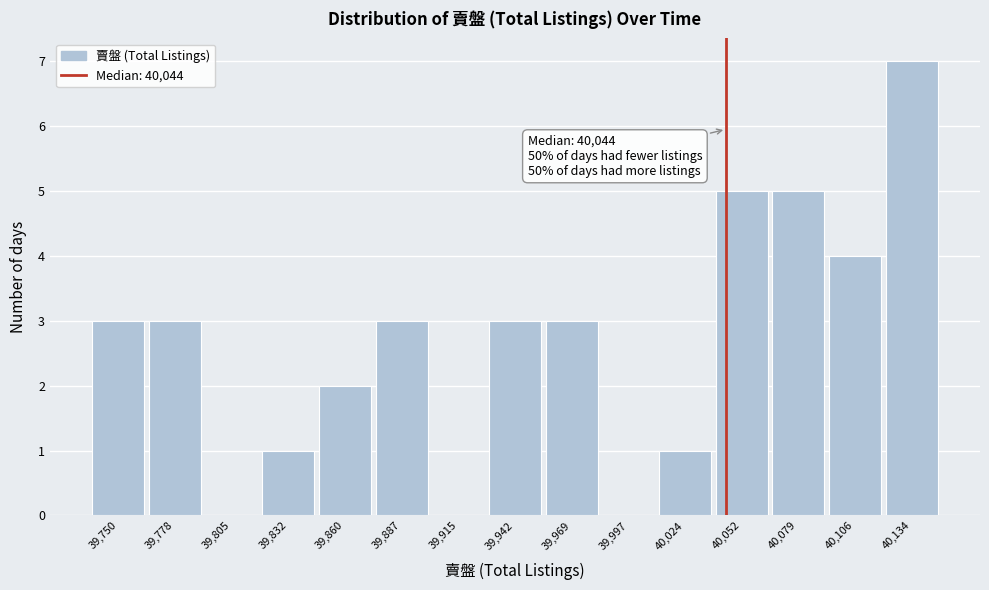

Which range on the x-axis has the tallest bar?

40120 to 40150